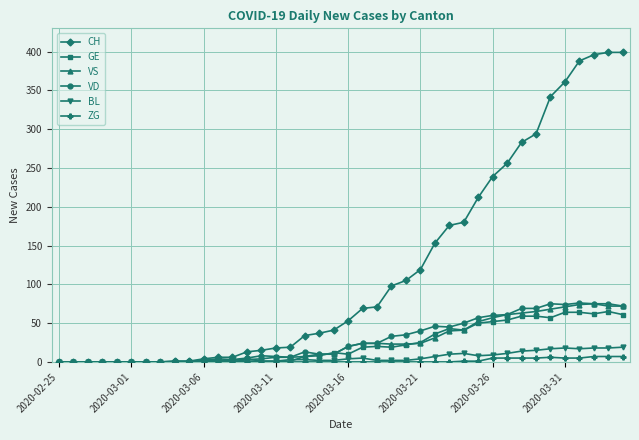

At how many categories does at least one series exceed 382?

4